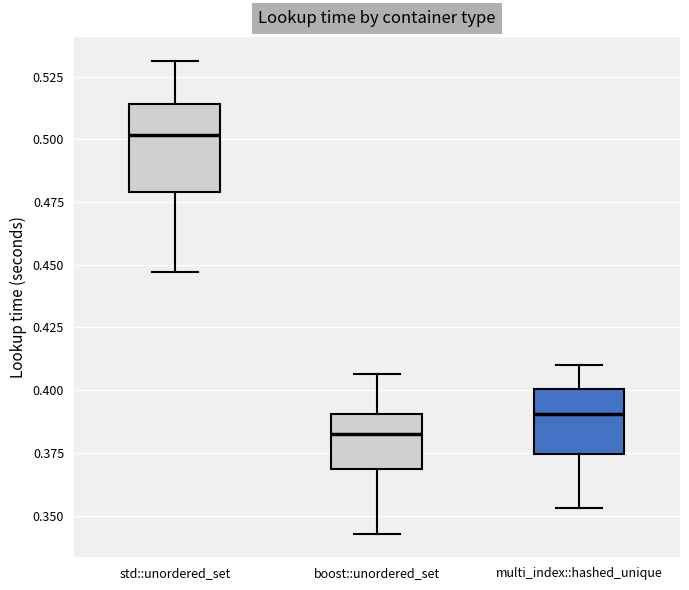

Reading left to right, transcribe this box plot: for each box, give where its median line is, the range the box spans, and where its two whiskers end, as read against the y-axis. The values are not printed on the chart, so give them approximately, as read against the axis.

std::unordered_set: median 0.500, box 0.480 to 0.515, whiskers 0.445 to 0.530
boost::unordered_set: median 0.385, box 0.370 to 0.390, whiskers 0.345 to 0.405
multi_index::hashed_unique: median 0.390, box 0.375 to 0.400, whiskers 0.355 to 0.410